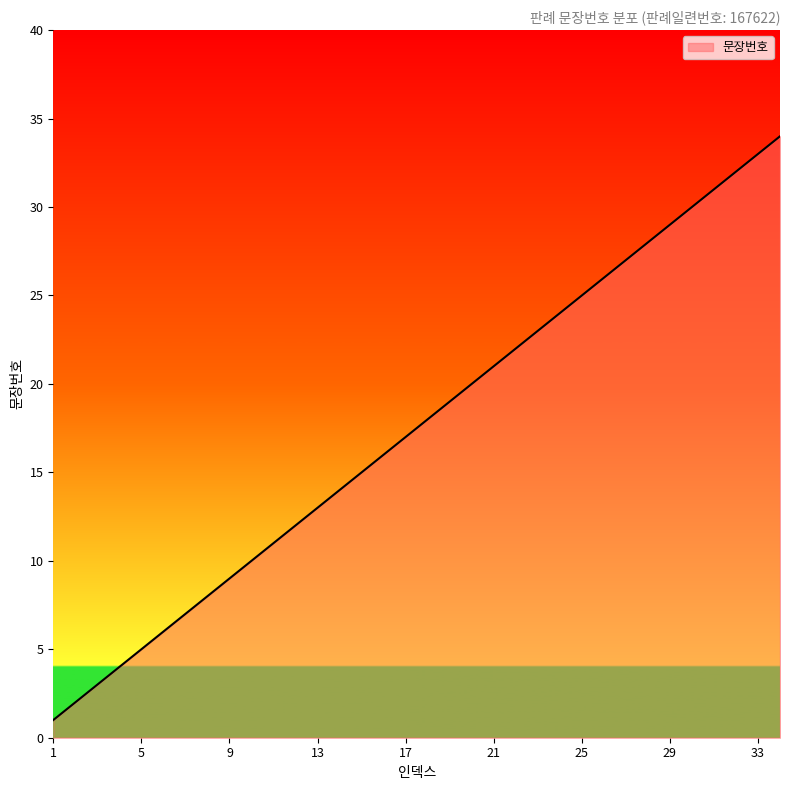

How many series are shown in this chart?

1